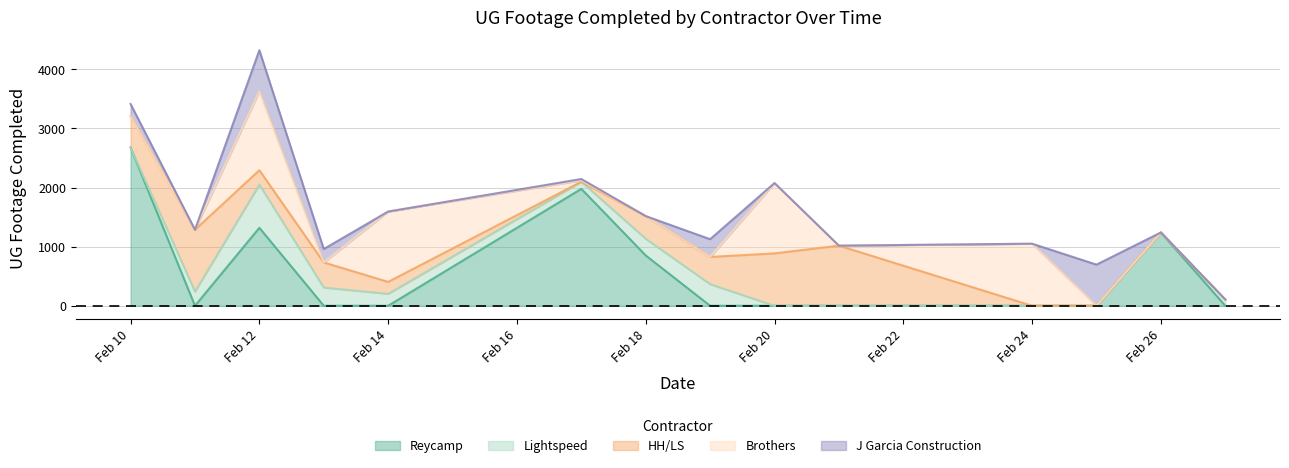

Reading left to right, what are all the values shown in this chart?

Reycamp: 2025-02-10=2677	2025-02-11=0	2025-02-12=1319	2025-02-13=0	2025-02-14=0	2025-02-17=1978	2025-02-18=851	2025-02-19=0	2025-02-20=0	2025-02-21=0	2025-02-24=0	2025-02-25=0	2025-02-26=1240	2025-02-27=0
Lightspeed: 2025-02-10=0	2025-02-11=241	2025-02-12=732	2025-02-13=309	2025-02-14=202	2025-02-17=120	2025-02-18=283	2025-02-19=366	2025-02-20=0	2025-02-21=0	2025-02-24=0	2025-02-25=0	2025-02-26=0	2025-02-27=106
HH/LS: 2025-02-10=534	2025-02-11=1045	2025-02-12=242	2025-02-13=424	2025-02-14=202	2025-02-17=0	2025-02-18=383	2025-02-19=460	2025-02-20=886	2025-02-21=1017	2025-02-24=0	2025-02-25=0	2025-02-26=0	2025-02-27=0
Brothers: 2025-02-10=0	2025-02-11=0	2025-02-12=1334	2025-02-13=0	2025-02-14=1190	2025-02-17=23	2025-02-18=0	2025-02-19=0	2025-02-20=1190	2025-02-21=0	2025-02-24=1050	2025-02-25=0	2025-02-26=0	2025-02-27=0
J Garcia Construction: 2025-02-10=202	2025-02-11=0	2025-02-12=696	2025-02-13=227	2025-02-14=0	2025-02-17=23	2025-02-18=0	2025-02-19=300	2025-02-20=0	2025-02-21=0	2025-02-24=0	2025-02-25=696	2025-02-26=0	2025-02-27=0